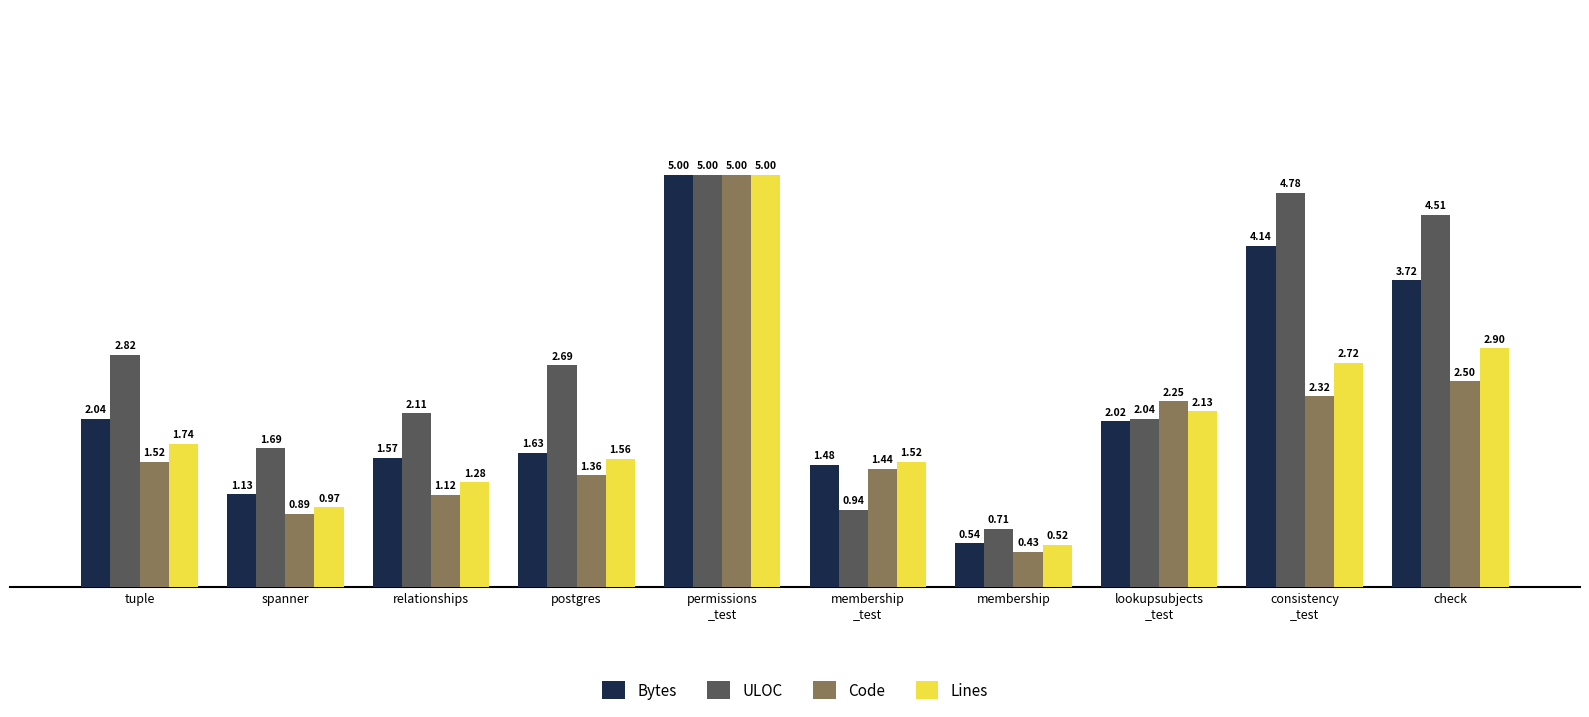

Which series has the largest total across all categories?

ULOC